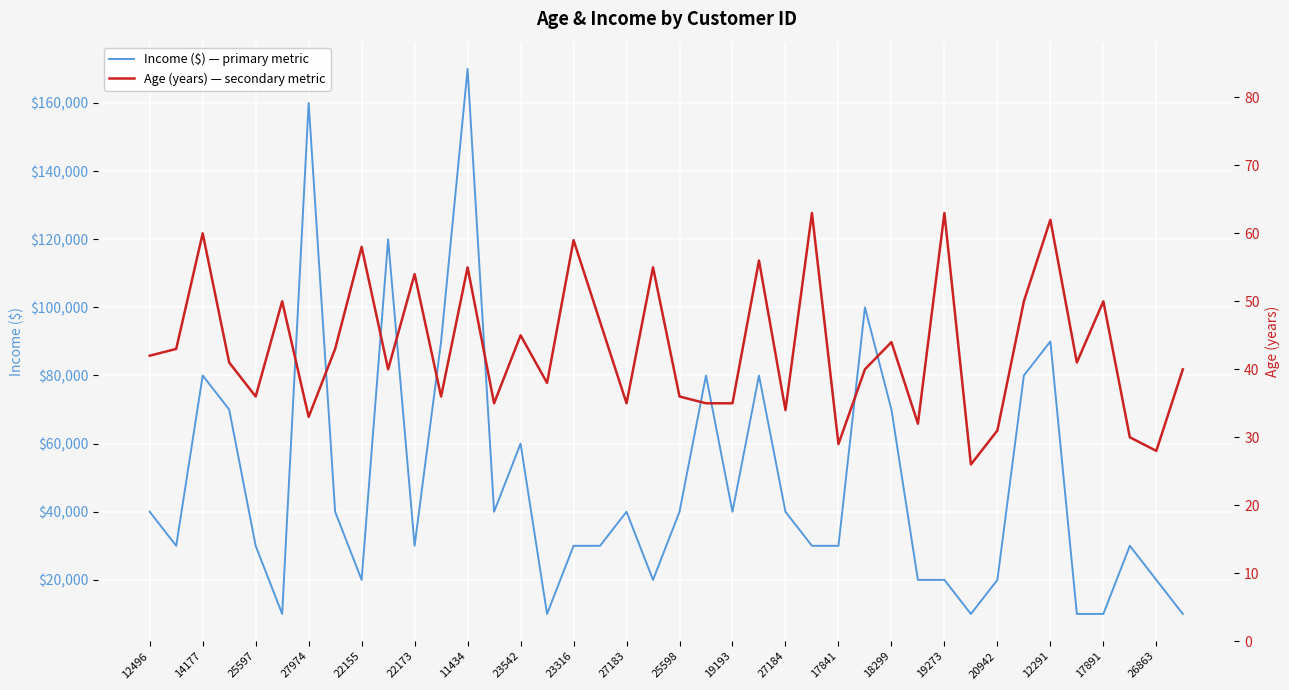

What is the value of the Income ($) — primary metric point at the 4th from the left?

70000